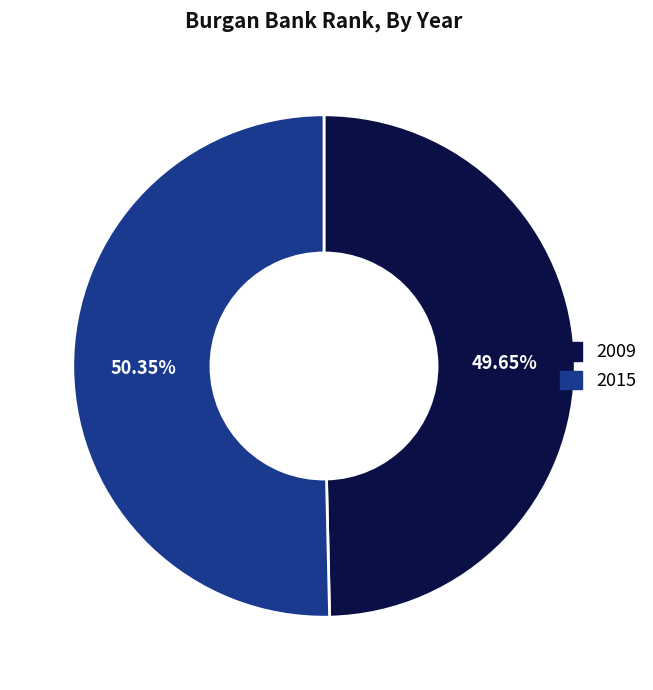

Is there any slice that represents more than half of the pie?

Yes